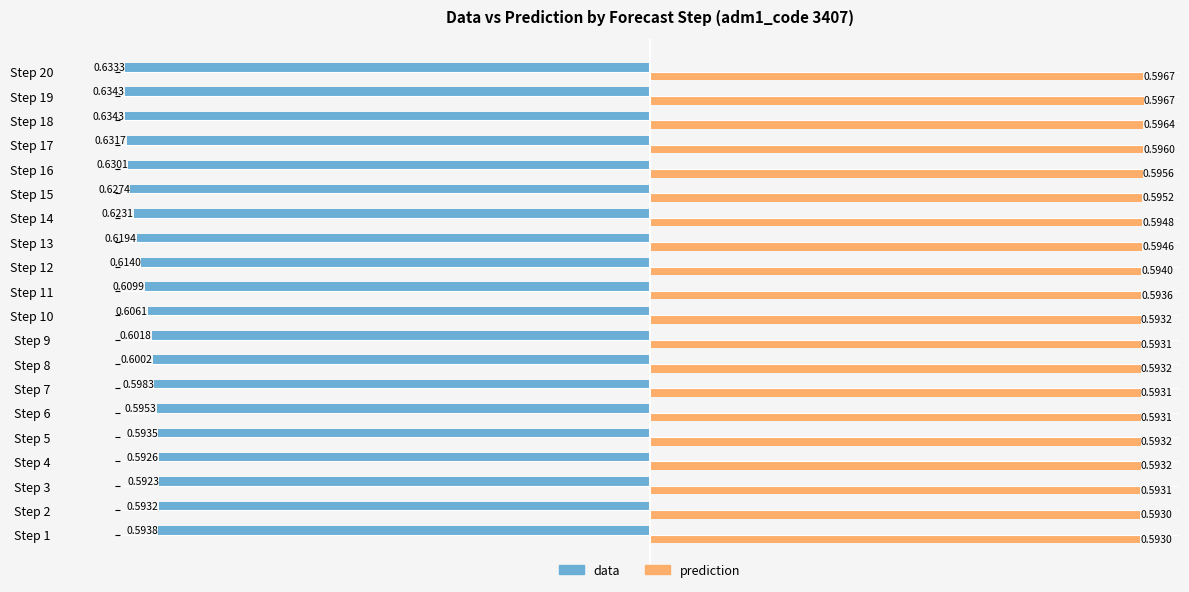

What is the sum of all data values?

-12.2